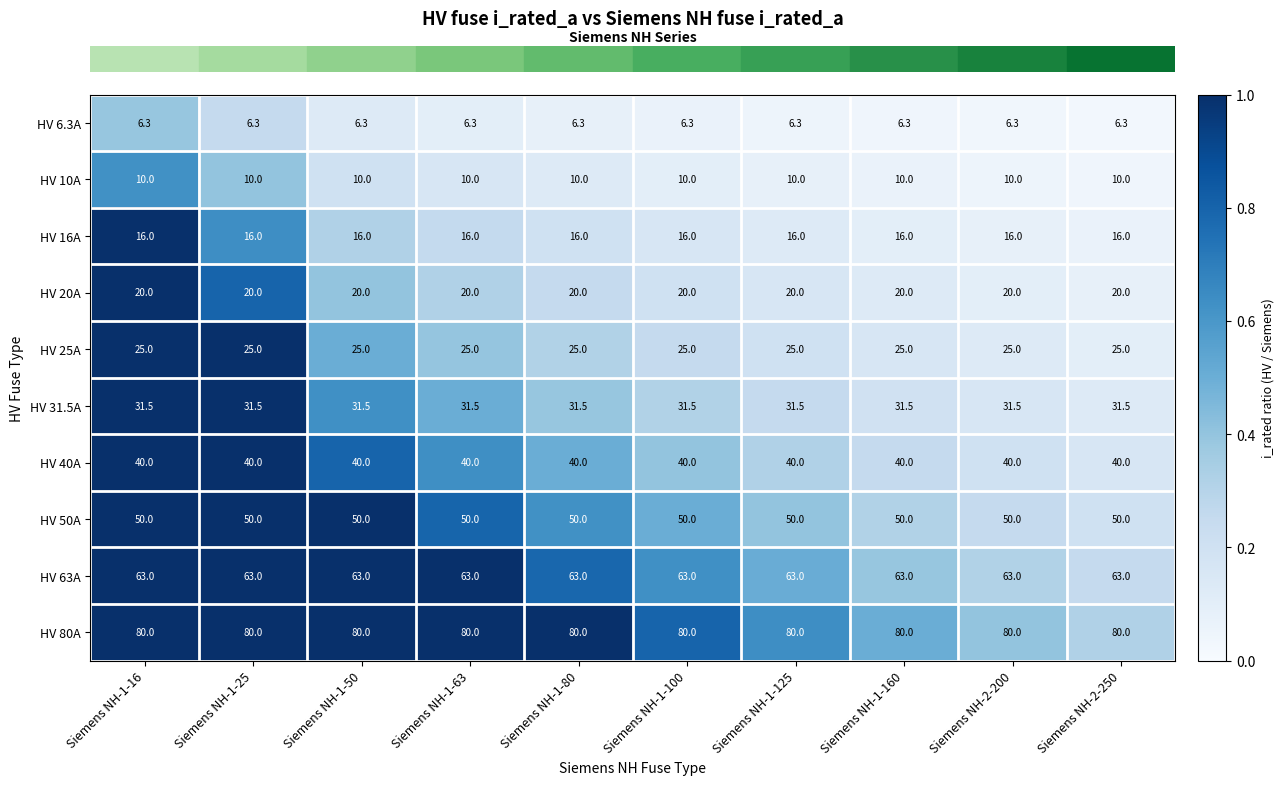

What is the sum of all HV 25A values?

250.0